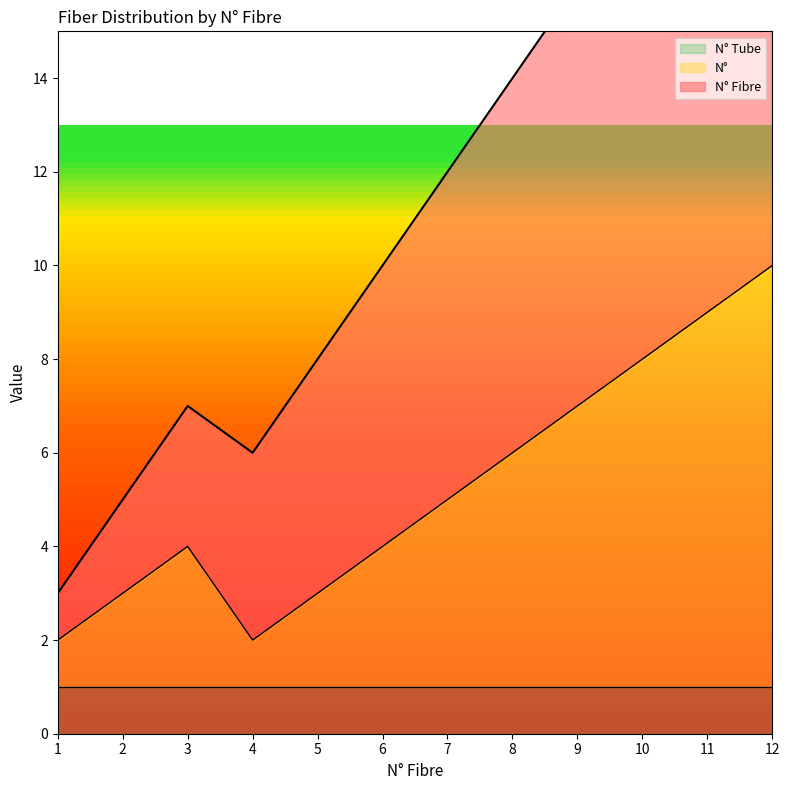

The value of N° at 6 is 4. True or false?

True